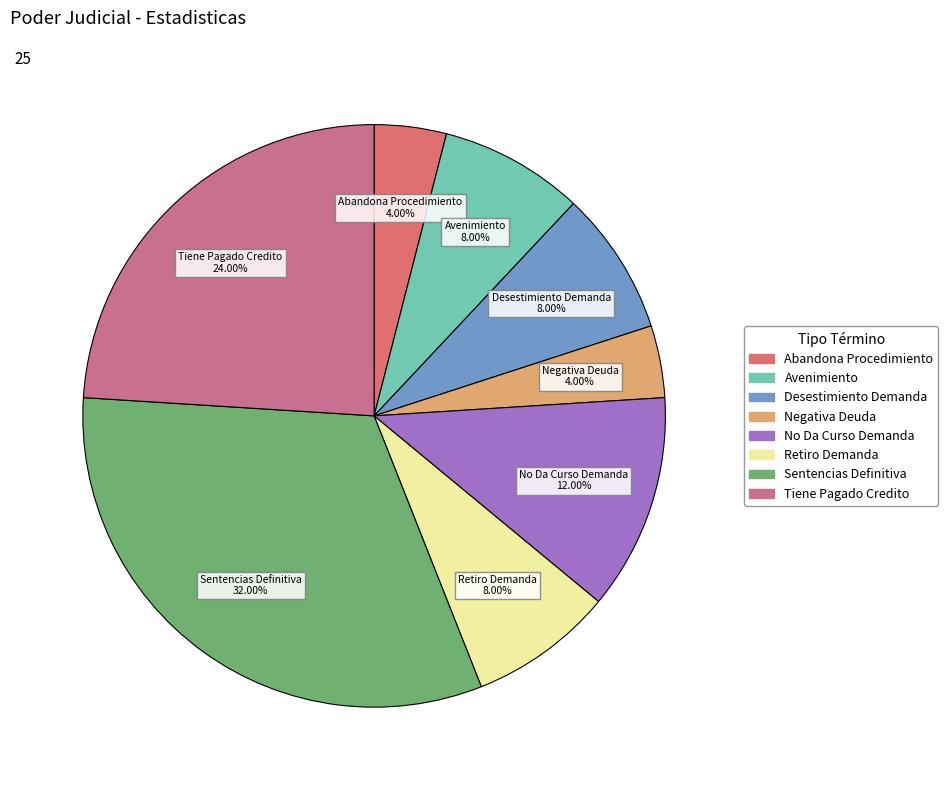

How many slices are in this pie chart?

8